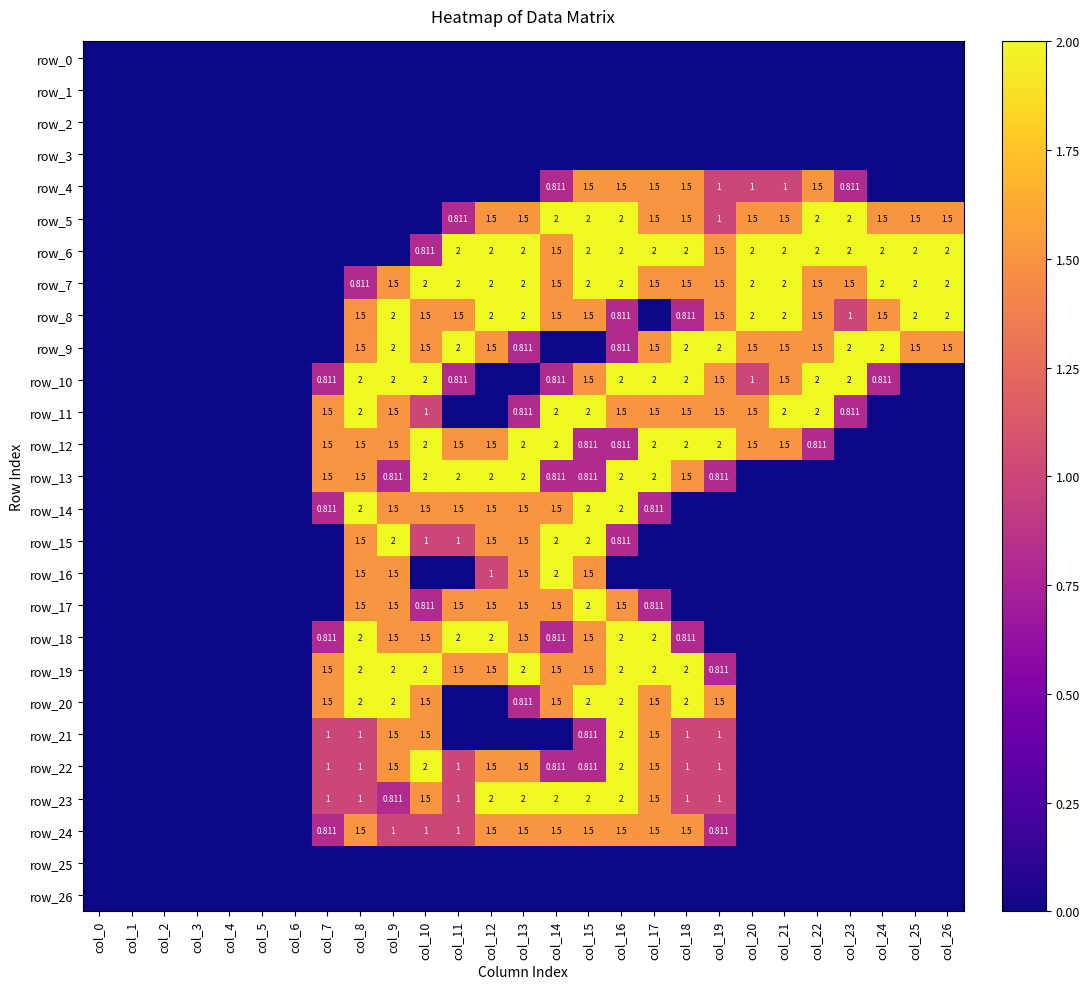

What is the total value across all series at col_13?

28.4